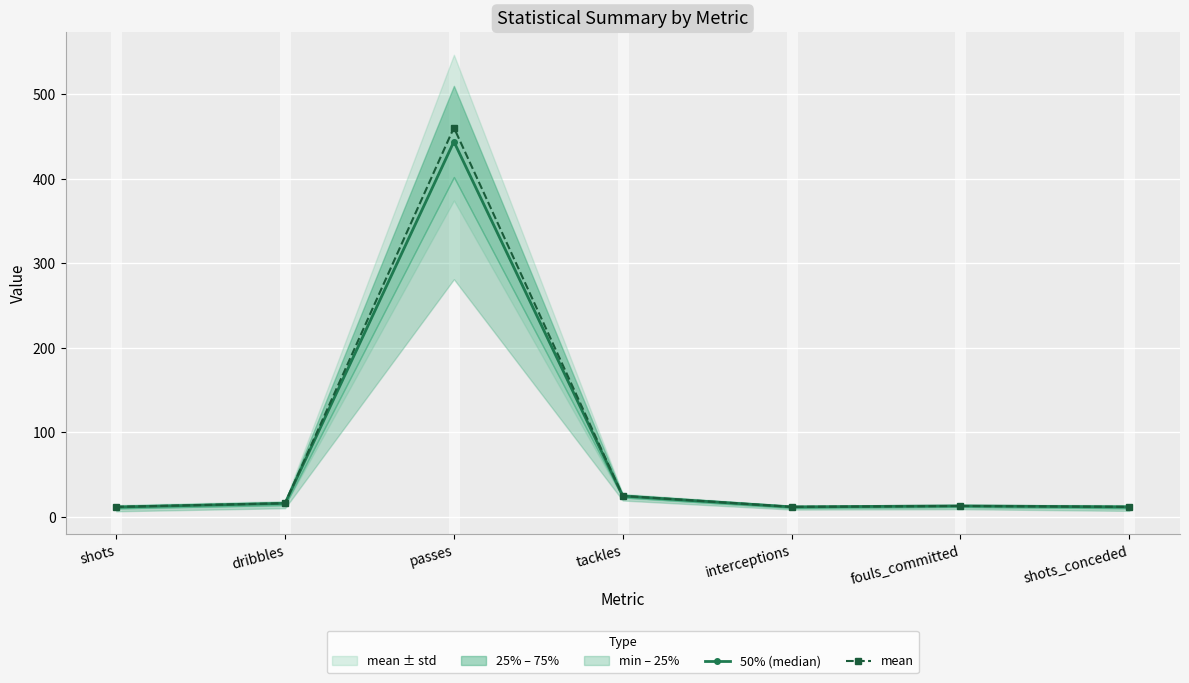

Which series has the largest total across all categories?

mean